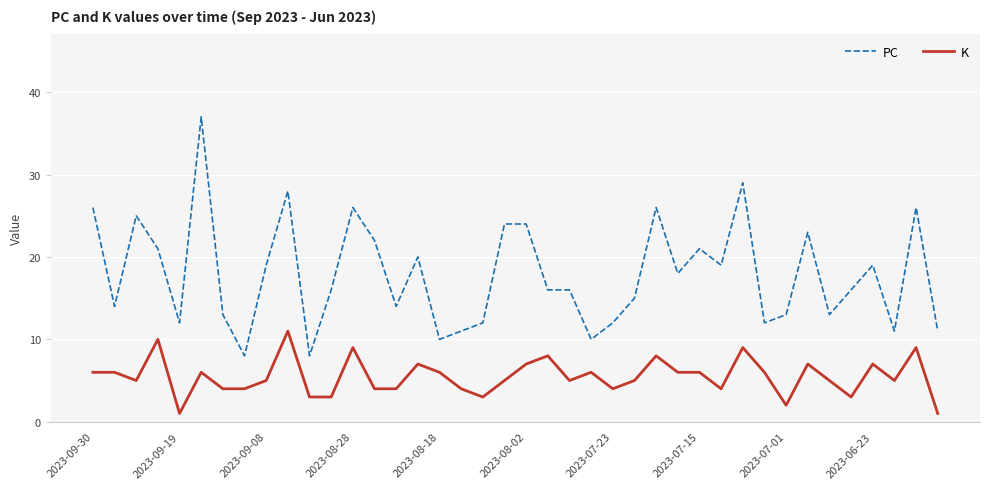

Which series has the largest range (max minus min)?

PC